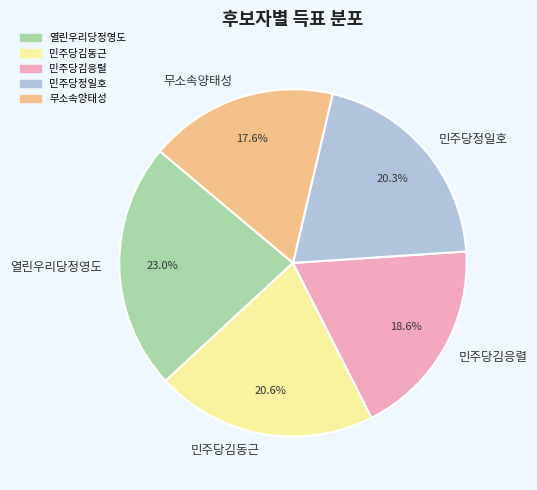

Count the number of slices in the pie.

5